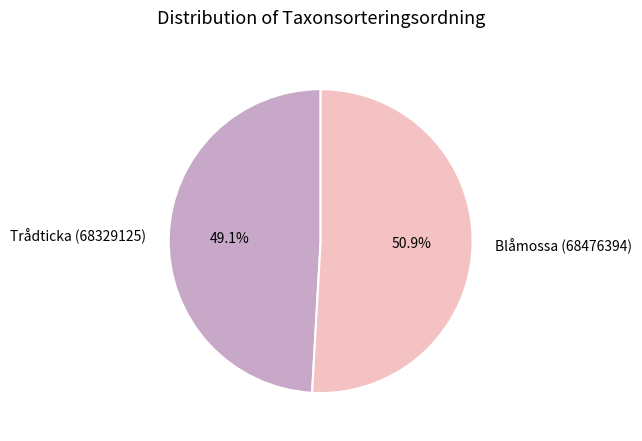

Which slice is the smallest?

Trådticka (68329125)